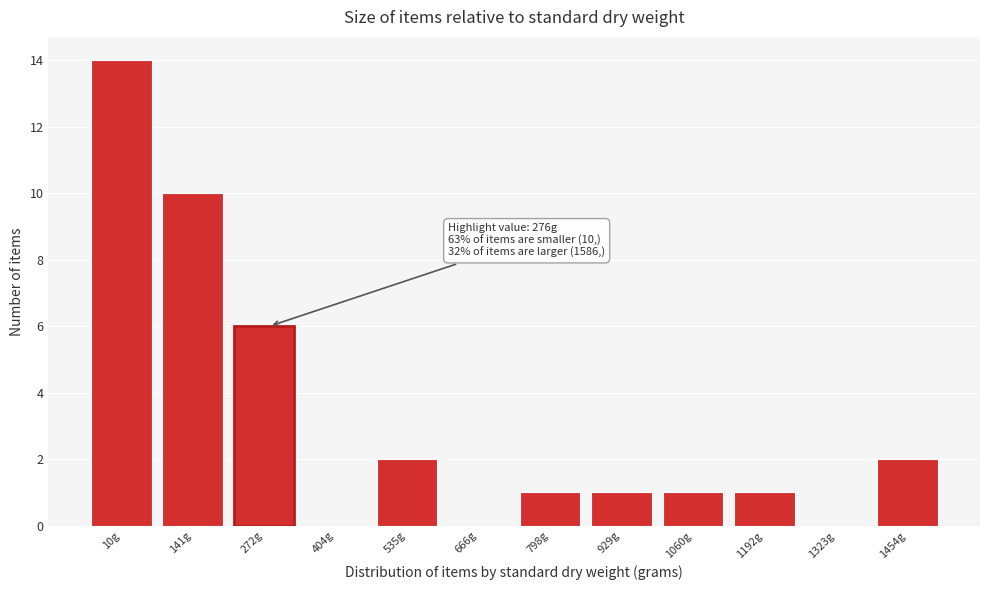

Reading left to right, extract all data points from this chart.

10g=14	141g=10	272g=6	404g=0	535g=2	666g=0	798g=1	929g=1	1060g=1	1192g=1	1323g=0	1454g=2